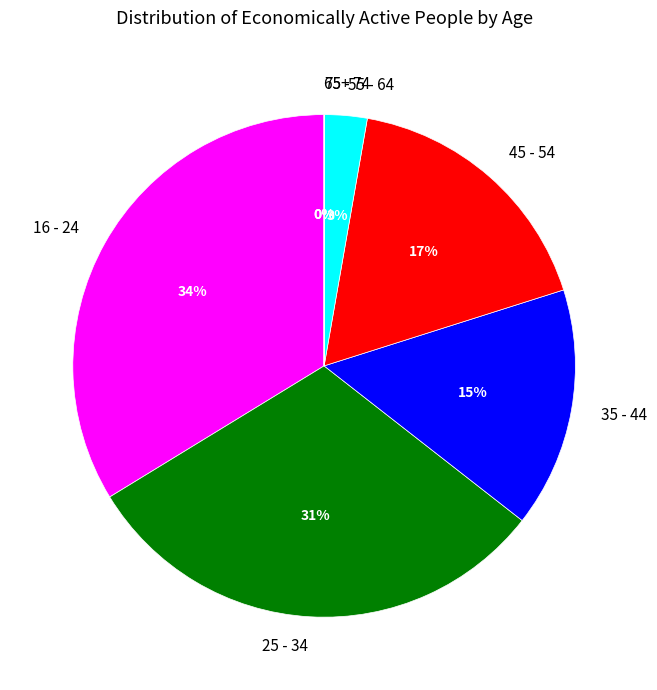

Which slice is the largest?

16 - 24